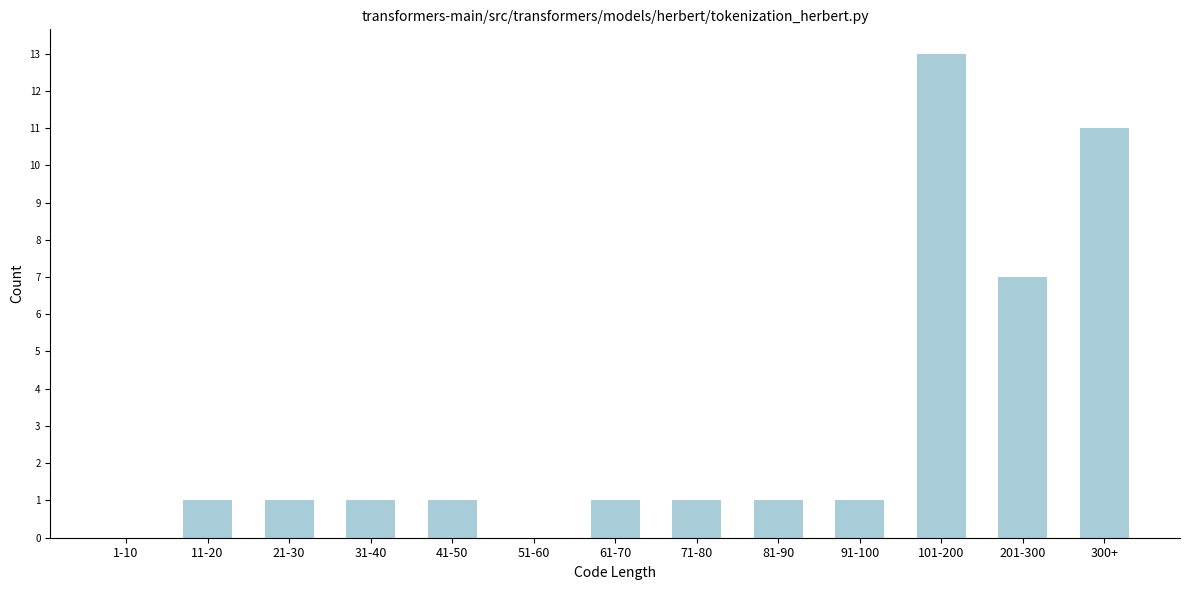

Reading left to right, transcribe all the data shown in this chart.

1-10=0	11-20=1	21-30=1	31-40=1	41-50=1	51-60=0	61-70=1	71-80=1	81-90=1	91-100=1	101-200=13	201-300=7	300+=11